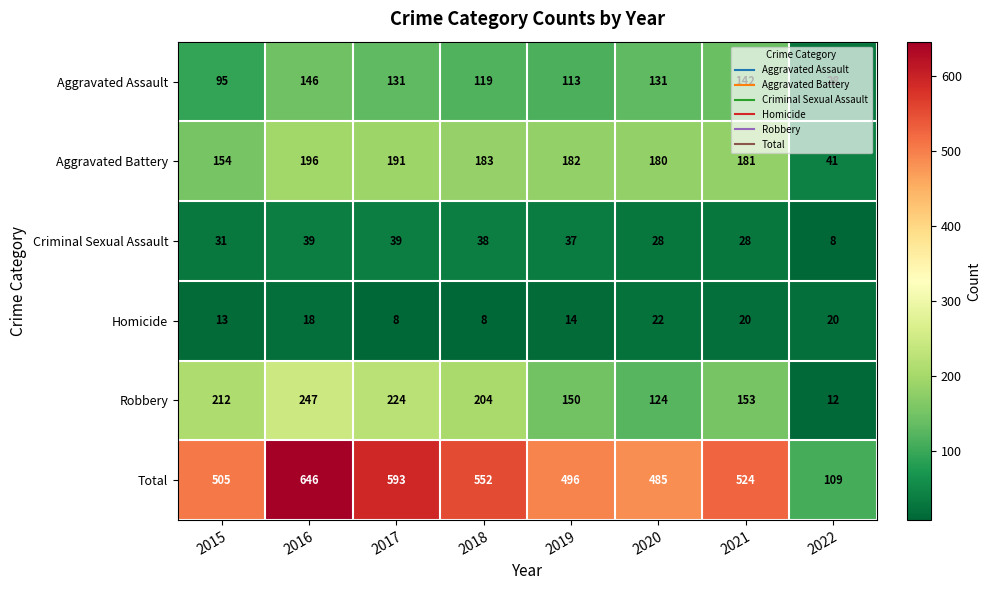

Which series has the largest total across all categories?

Total